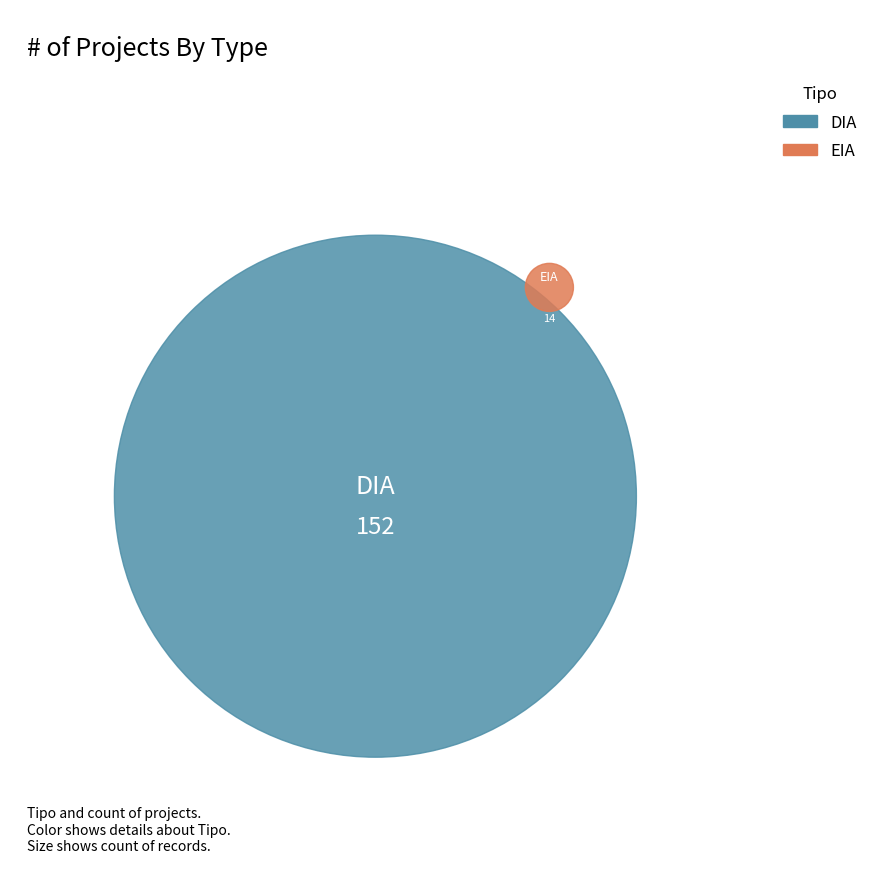

Which has a higher value, DIA or EIA?

DIA